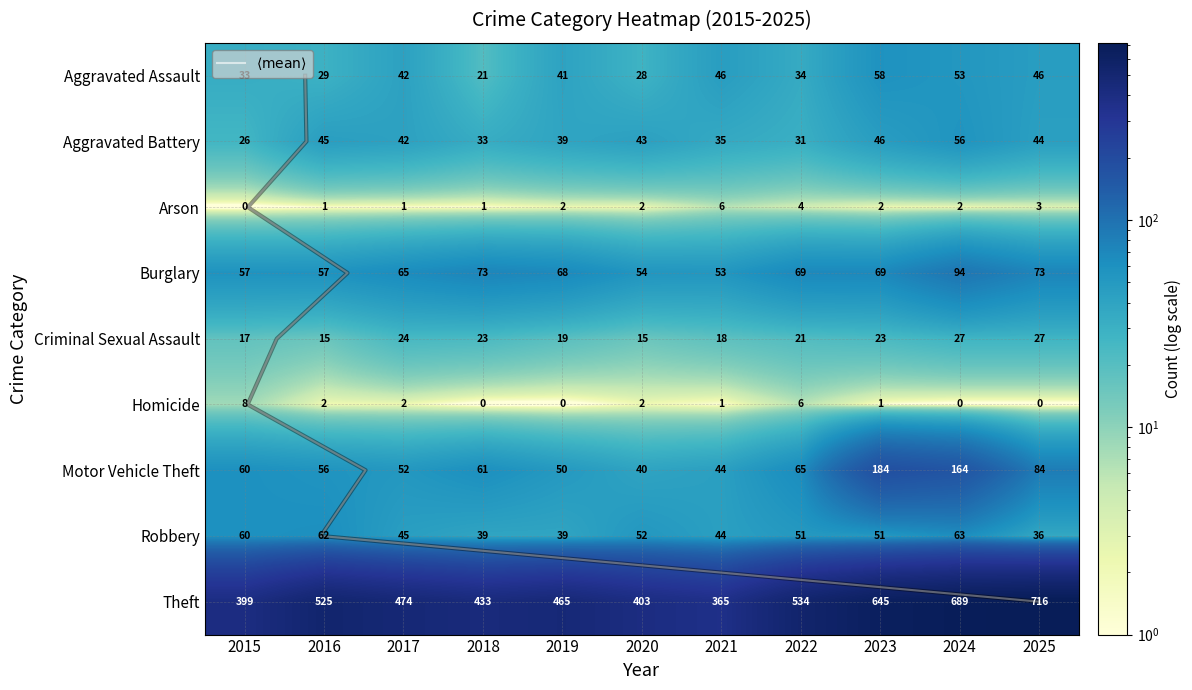

Reading left to right, list all the values displayed in this chart.

Aggravated Assault: 2015=33	2016=29	2017=42	2018=21	2019=41	2020=28	2021=46	2022=34	2023=58	2024=53	2025=46
Aggravated Battery: 2015=26	2016=45	2017=42	2018=33	2019=39	2020=43	2021=35	2022=31	2023=46	2024=56	2025=44
Arson: 2015=0	2016=1	2017=1	2018=1	2019=2	2020=2	2021=6	2022=4	2023=2	2024=2	2025=3
Burglary: 2015=57	2016=57	2017=65	2018=73	2019=68	2020=54	2021=53	2022=69	2023=69	2024=94	2025=73
Criminal Sexual Assault: 2015=17	2016=15	2017=24	2018=23	2019=19	2020=15	2021=18	2022=21	2023=23	2024=27	2025=27
Homicide: 2015=8	2016=2	2017=2	2018=0	2019=0	2020=2	2021=1	2022=6	2023=1	2024=0	2025=0
Motor Vehicle Theft: 2015=60	2016=56	2017=52	2018=61	2019=50	2020=40	2021=44	2022=65	2023=184	2024=164	2025=84
Robbery: 2015=60	2016=62	2017=45	2018=39	2019=39	2020=52	2021=44	2022=51	2023=51	2024=63	2025=36
Theft: 2015=399	2016=525	2017=474	2018=433	2019=465	2020=403	2021=365	2022=534	2023=645	2024=689	2025=716